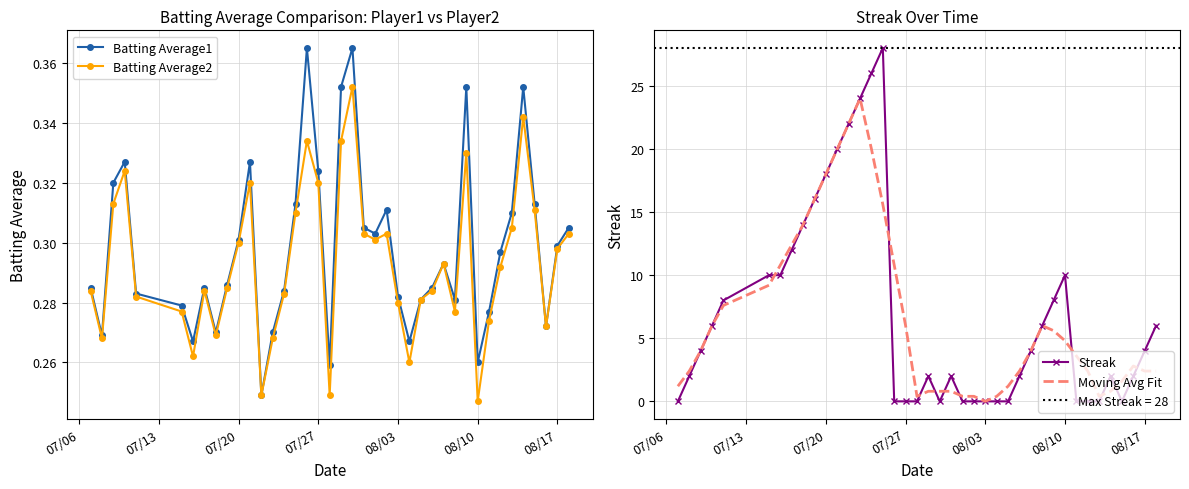

True or false: Batting Average2 and Batting Average1 cross at least once.

False